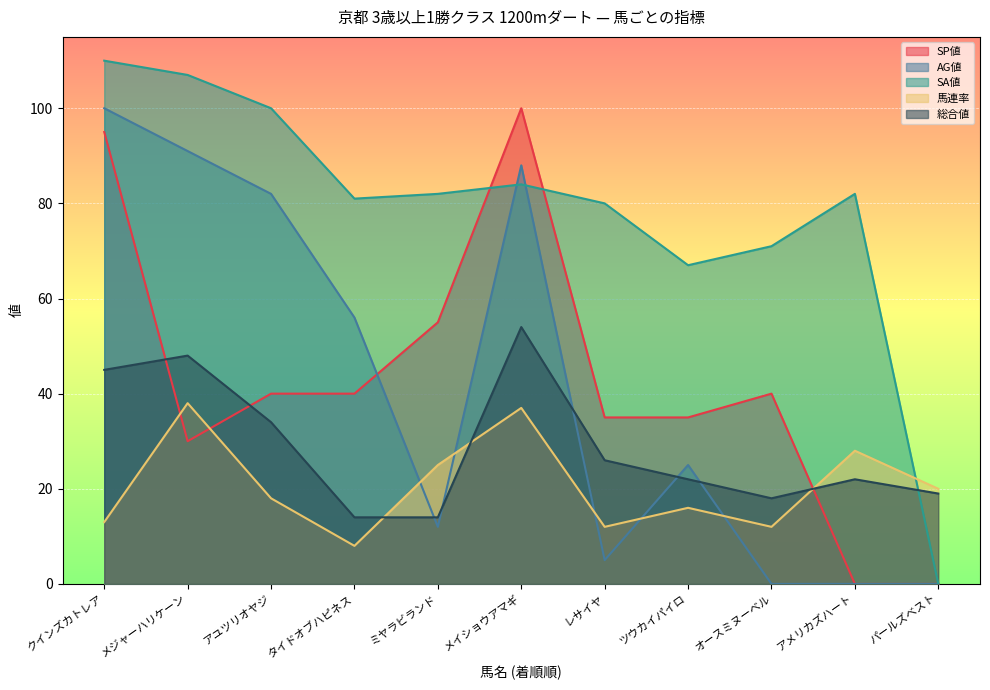

Rank the series by their maximum value, from lowest to highest.

馬連率, 総合値, SP値, AG値, SA値